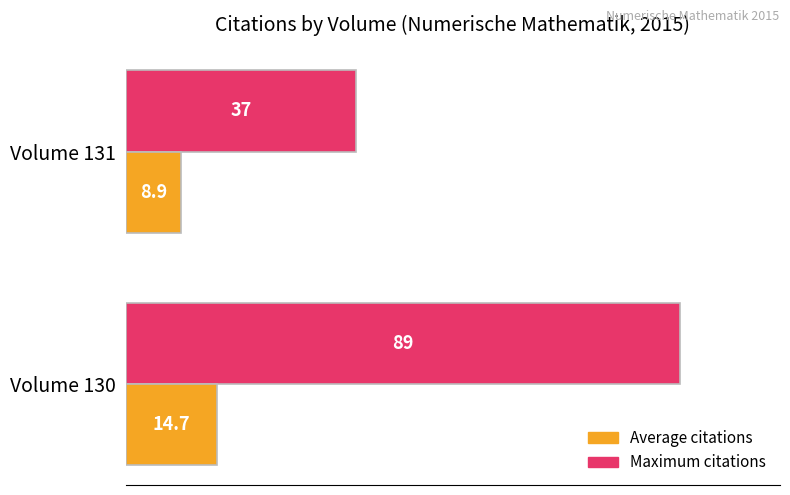

What is the average value of the Maximum citations series?

63.0